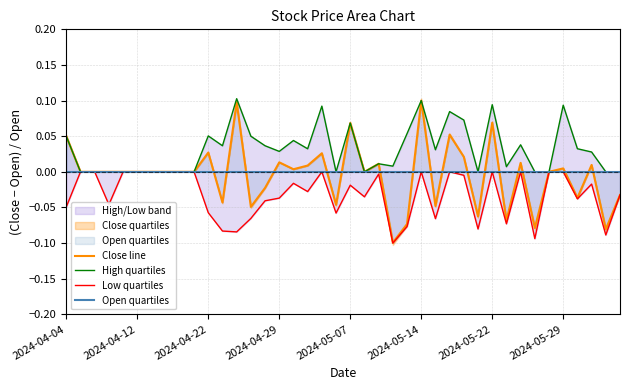

Which category has the highest value in the Close line series?

2024-05-14